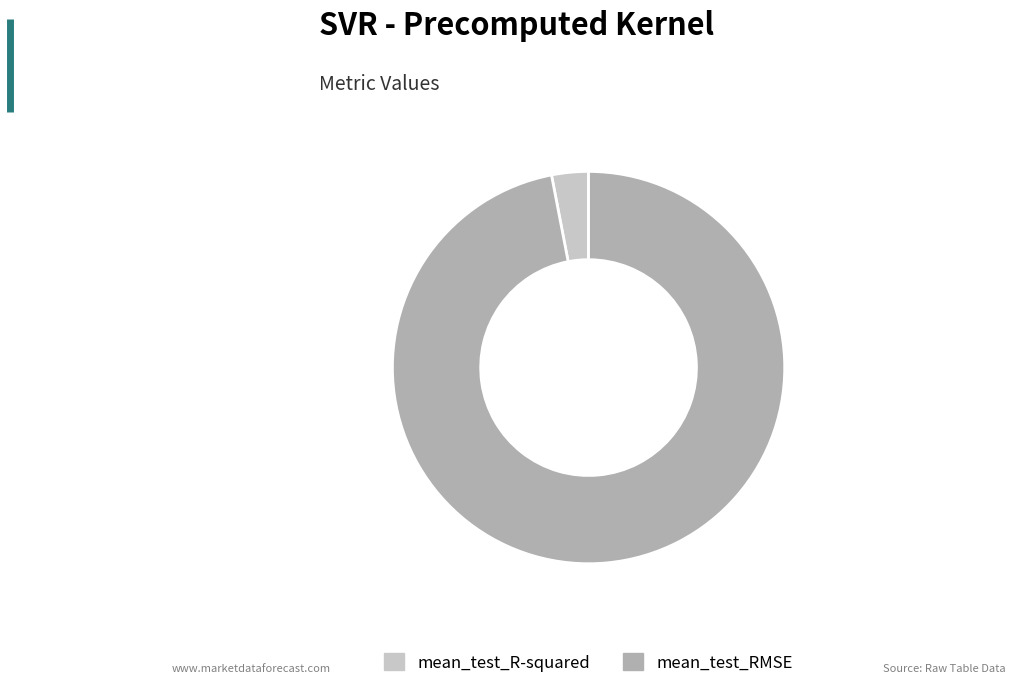

Which slice is the smallest?

mean_test_R-squared